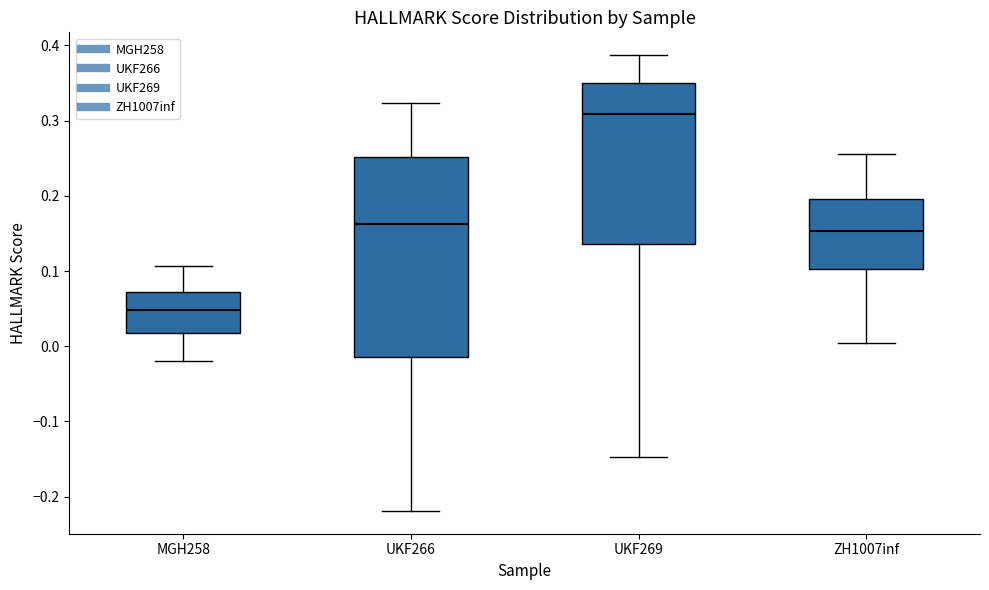

Reading left to right, read every box against the y-axis: the position of its median line, the range the box covers, and the ends of its whiskers. The values are not printed on the chart, so give them approximately, as read against the axis.

MGH258: median 0.05, box 0.02 to 0.07, whiskers -0.02 to 0.11
UKF266: median 0.16, box -0.01 to 0.25, whiskers -0.22 to 0.32
UKF269: median 0.31, box 0.14 to 0.35, whiskers -0.15 to 0.39
ZH1007inf: median 0.15, box 0.10 to 0.20, whiskers 0.00 to 0.26